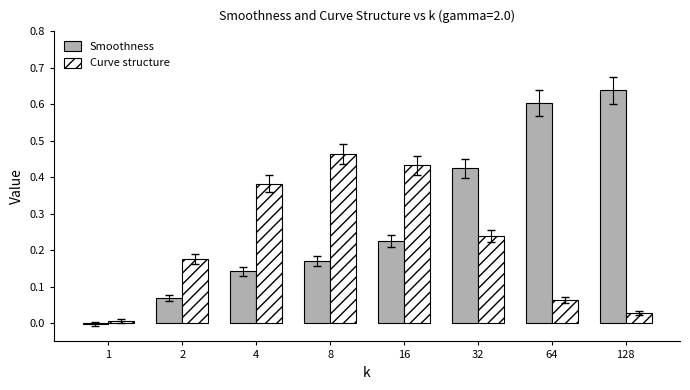

How many series are shown in this chart?

2